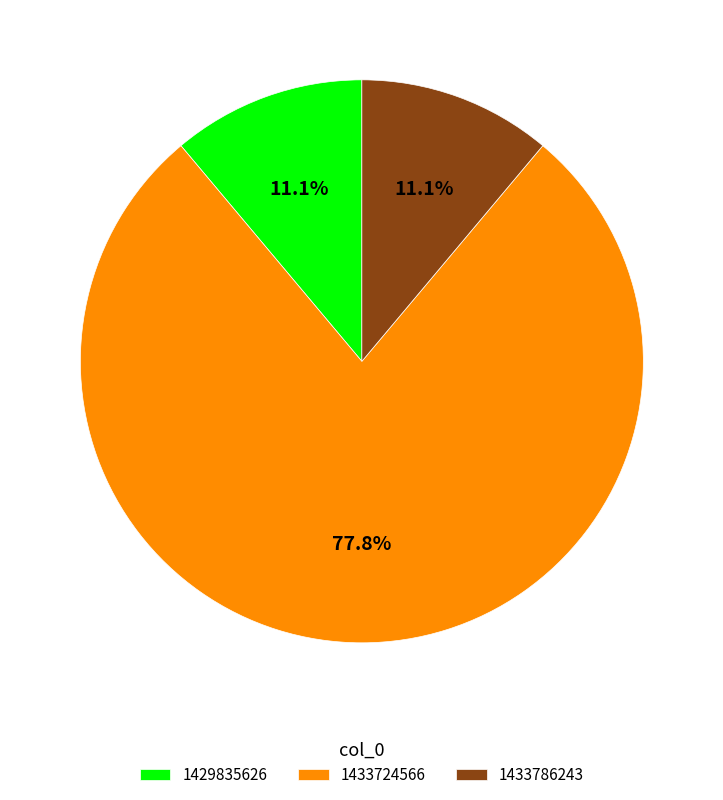

Does any single category account for the majority?

Yes